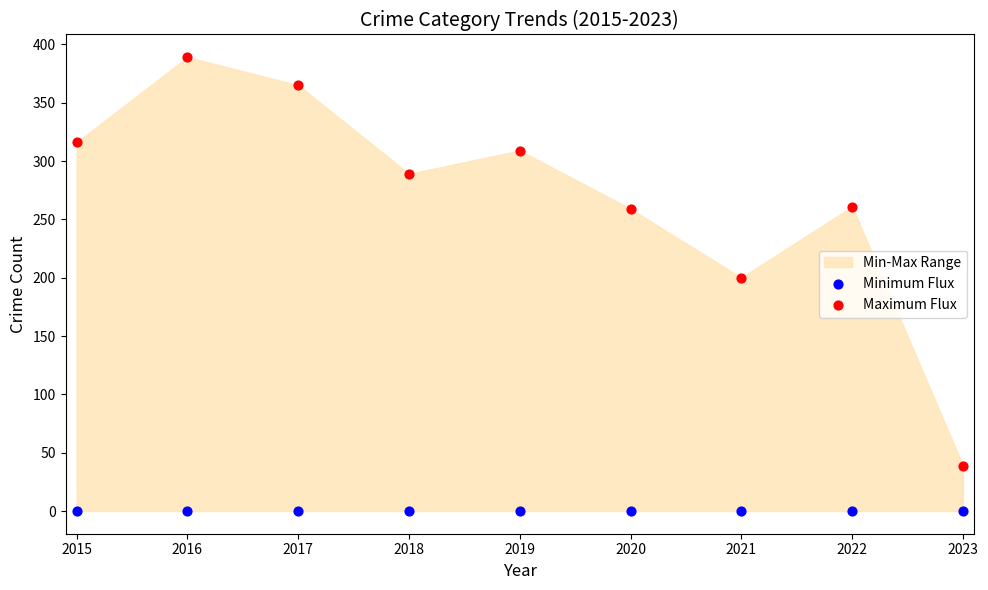

Across all series, what Y value is closest to 194?

200